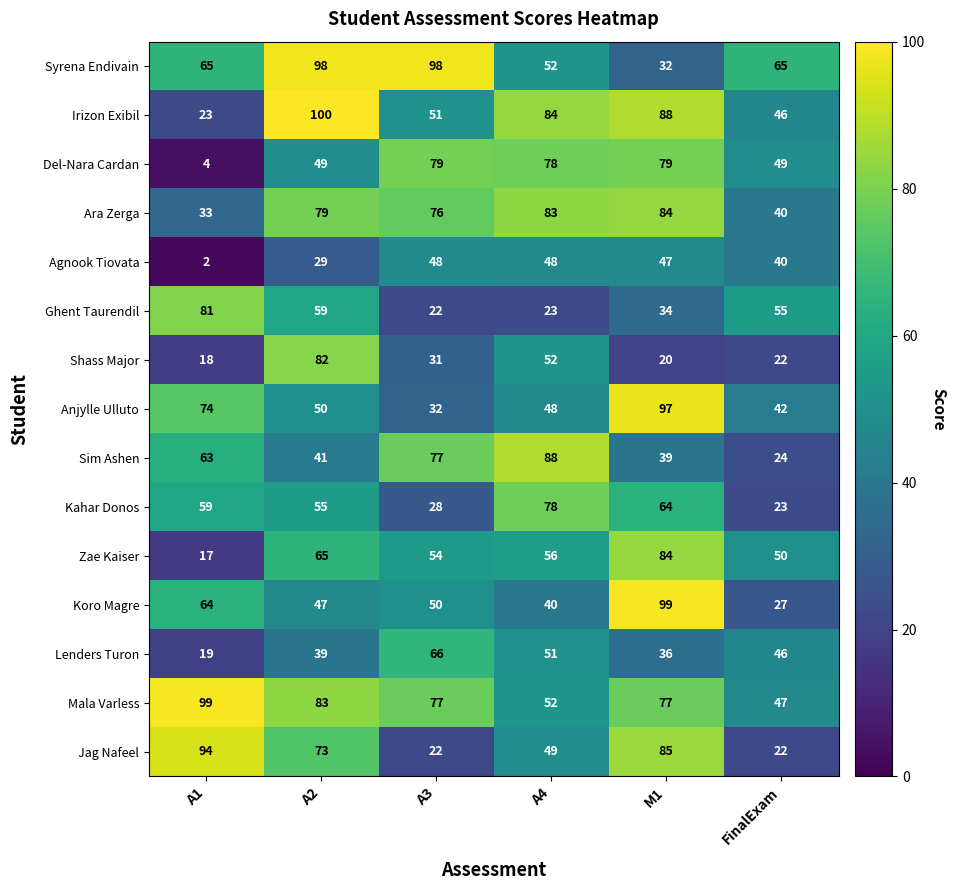

The Del-Nara Cardan series shows 79 at M1. True or false?

True